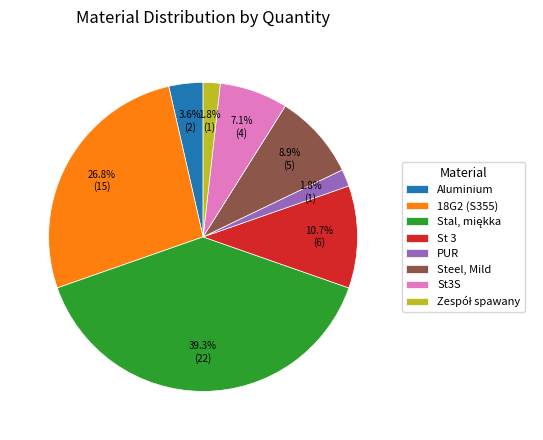

Count the number of slices in the pie.

8